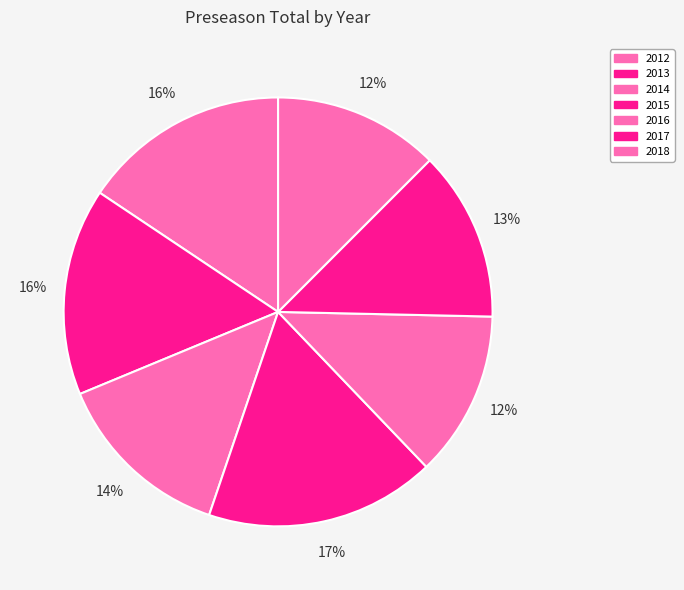

True or false: 2013 accounts for 16% of the total.

True